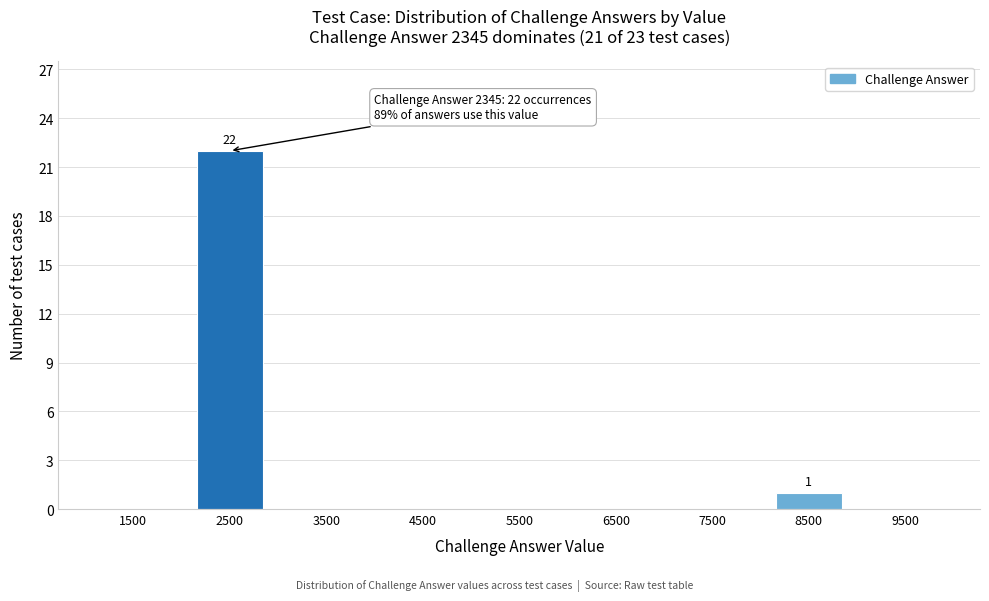

Which range on the x-axis has the tallest bar?

2000 to 3000